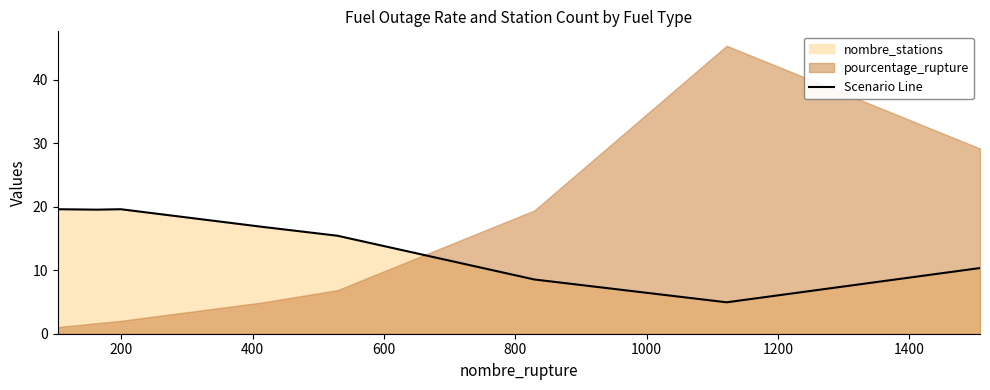

What is the highest value of the Scenario Line series?

19.6